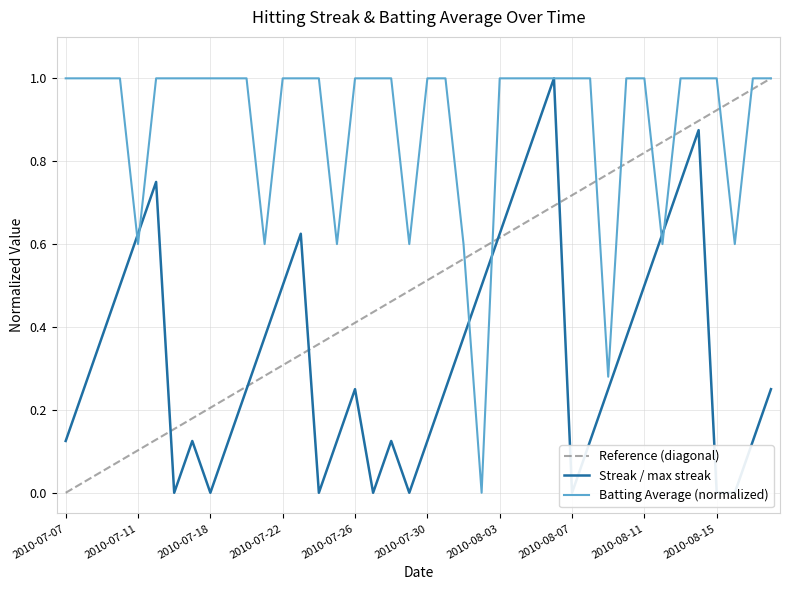

What is the highest value of the Streak series?

1.0